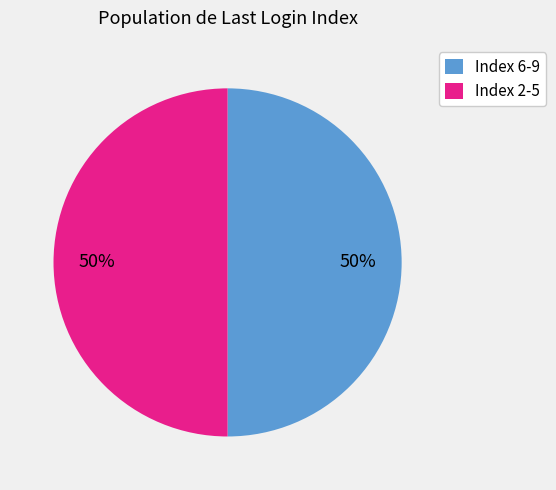

To the nearest percent, what is the combined percentage of Index 2-5 and Index 6-9?

100%